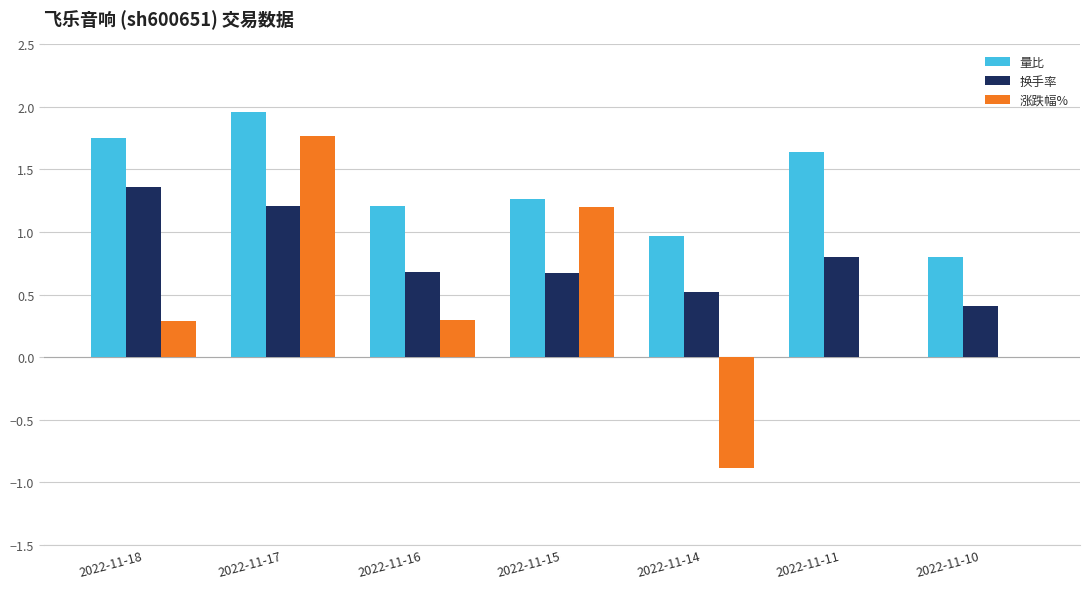

What is the difference between the 量比 values at 2022-11-18 and 2022-11-14?

0.8